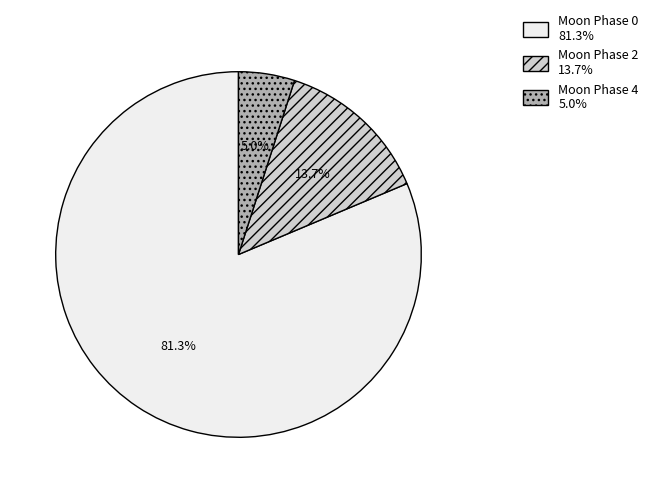

Does any single category account for the majority?

Yes